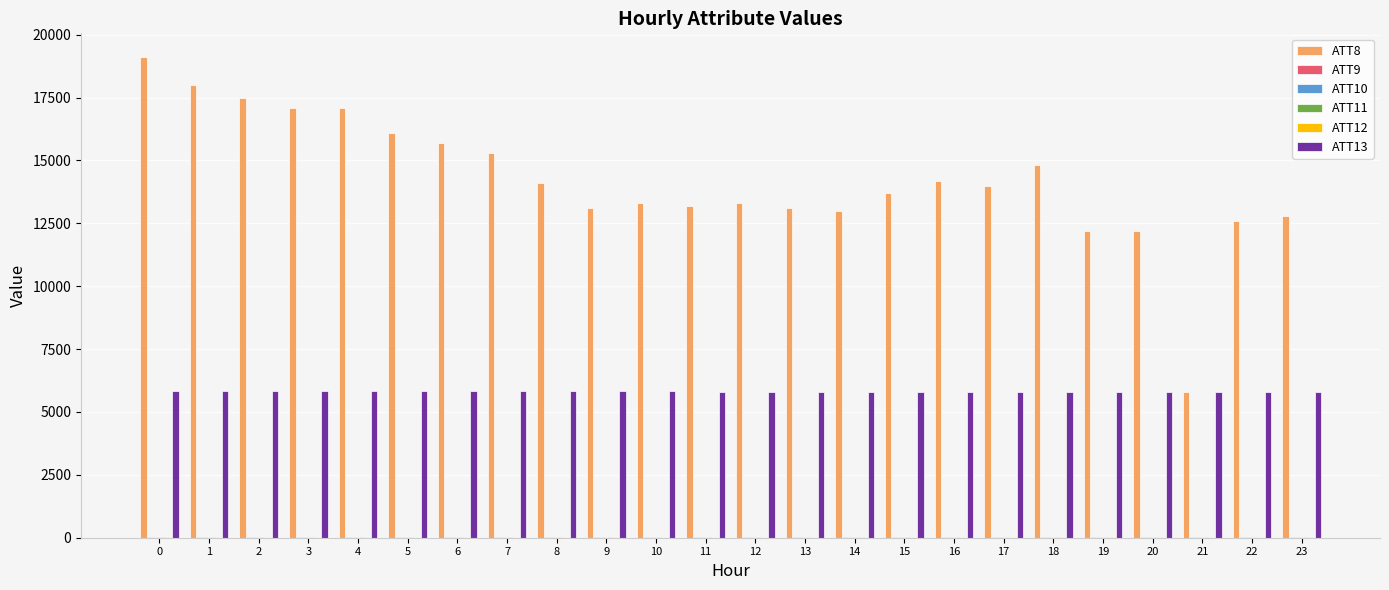

The value of ATT13 at 5 is 5835.6. True or false?

True